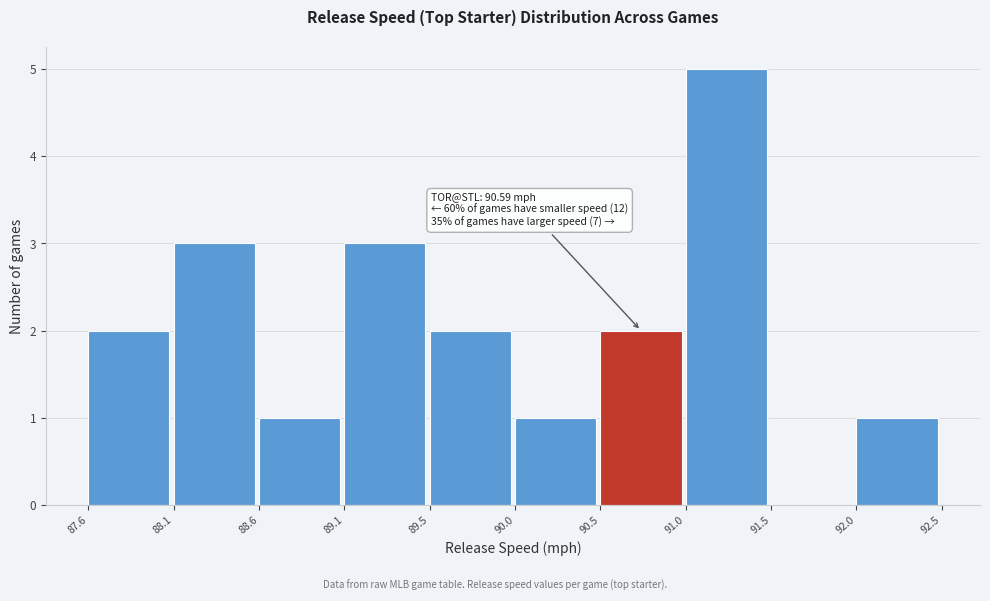

Over which range of the x-axis is the bar tallest?

91.0 to 91.5